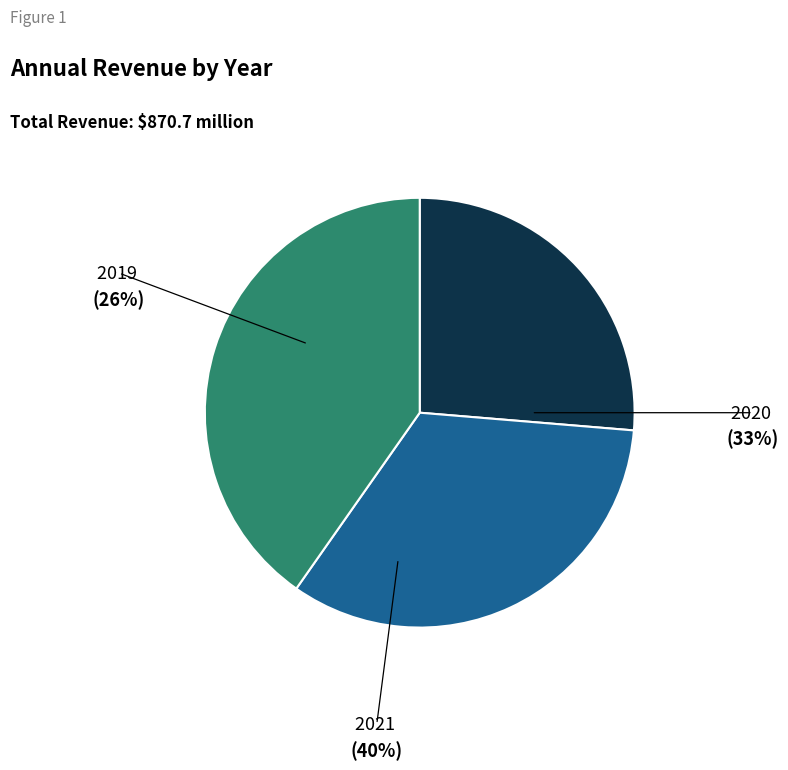

What is the largest slice in the pie chart?

2021